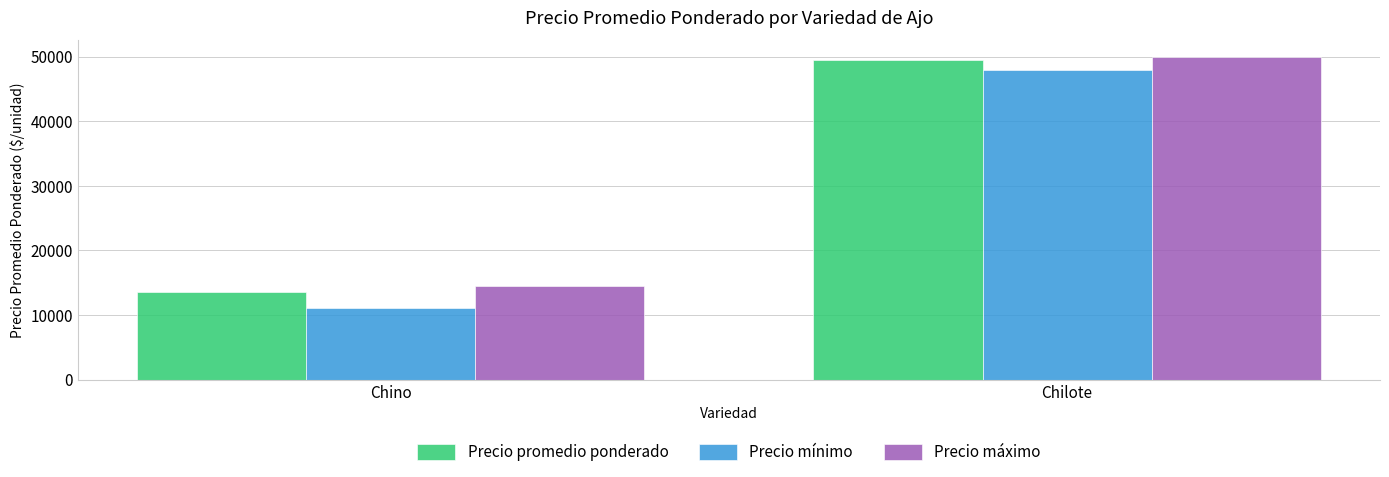

At which category does the chart reach its peak across all series?

Chilote